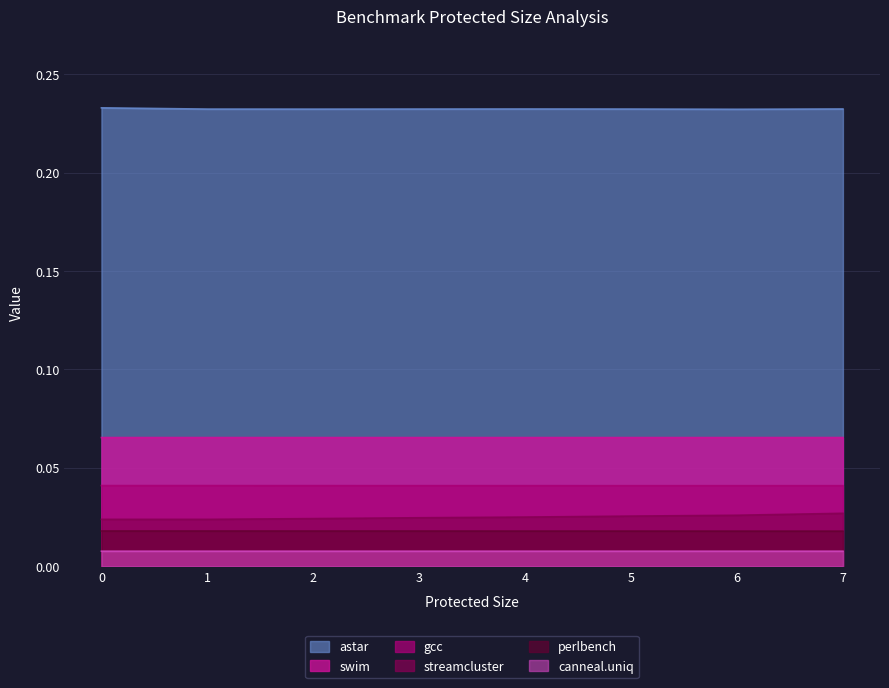

What are all the series names shown in the legend?

astar, swim, gcc, streamcluster, perlbench, canneal.uniq